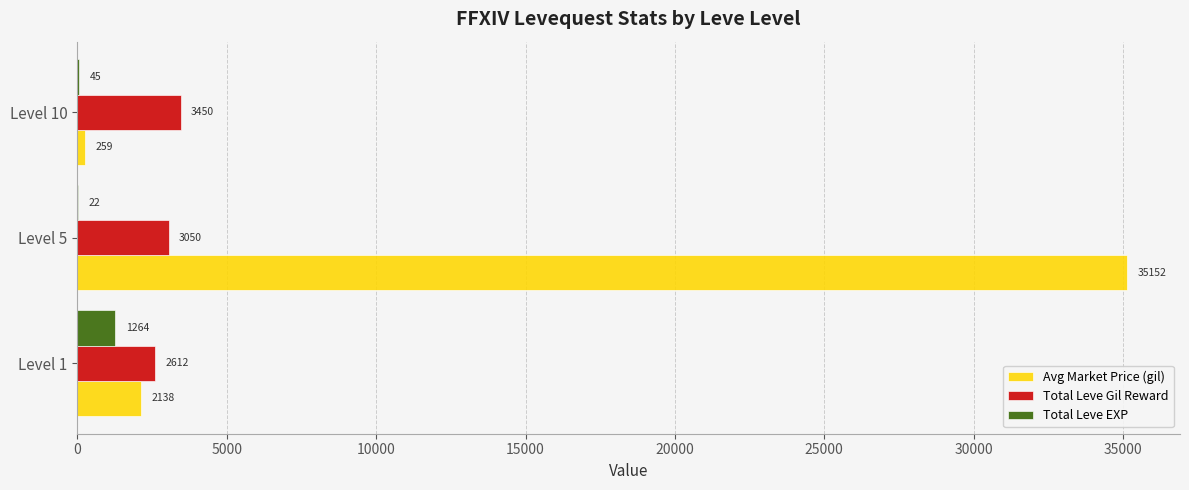

At which category is the sum across all series the highest?

Level 5